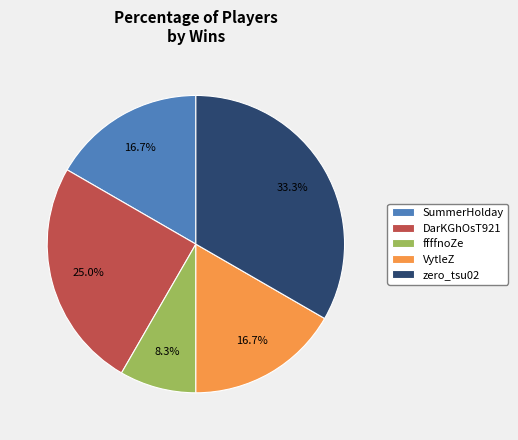

How much of the chart is everything except VytleZ?

83.3%